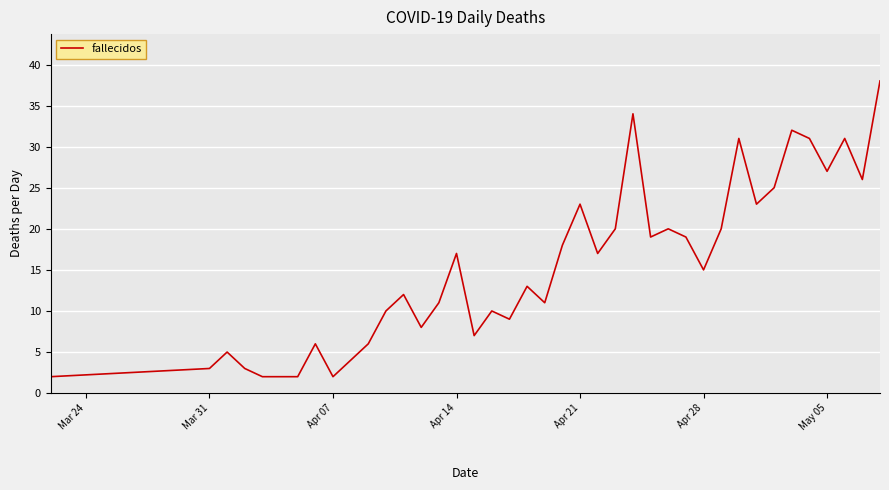

What is the maximum value shown in the chart?

38